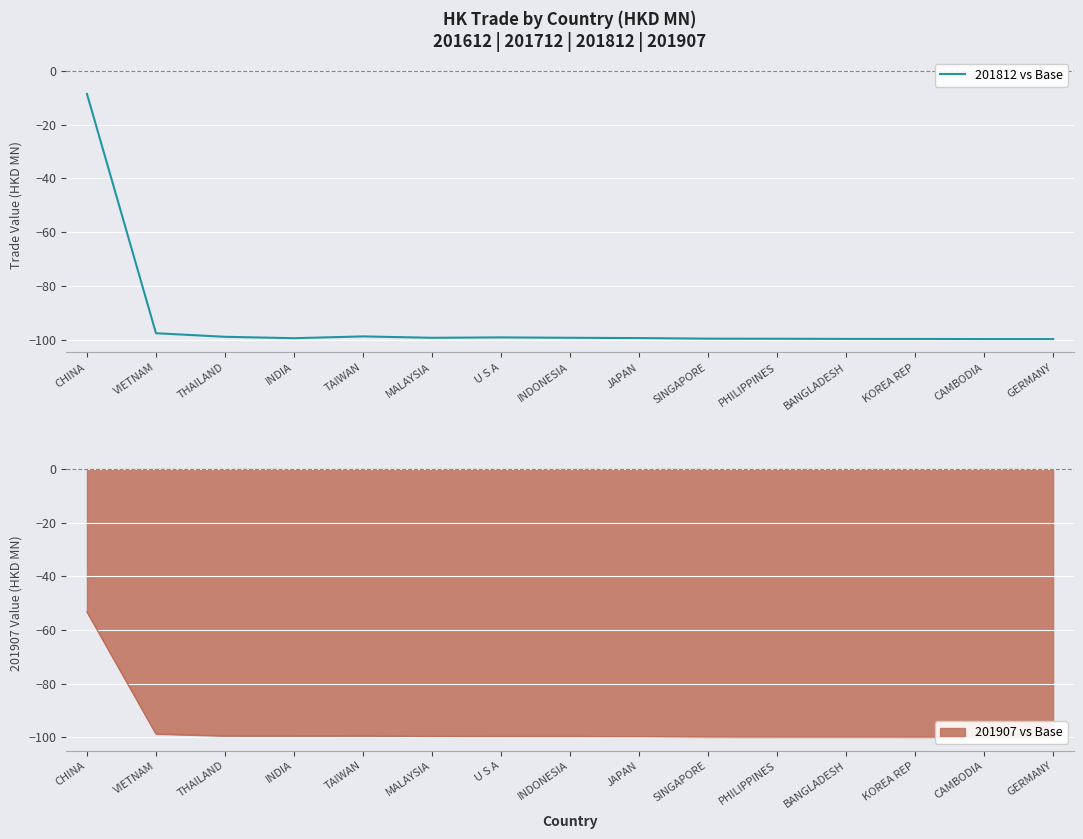

Reading right to left, extract all data points from this chart.

GERMANY=-99.8	CAMBODIA=-99.8	KOREA REP=-99.8	BANGLADESH=-99.7	PHILIPPINES=-99.7	SINGAPORE=-99.6	JAPAN=-99.4	INDONESIA=-99.3	U S A=-99.2	MALAYSIA=-99.3	TAIWAN=-98.8	INDIA=-99.5	THAILAND=-98.9	VIETNAM=-97.6	CHINA=-8.5